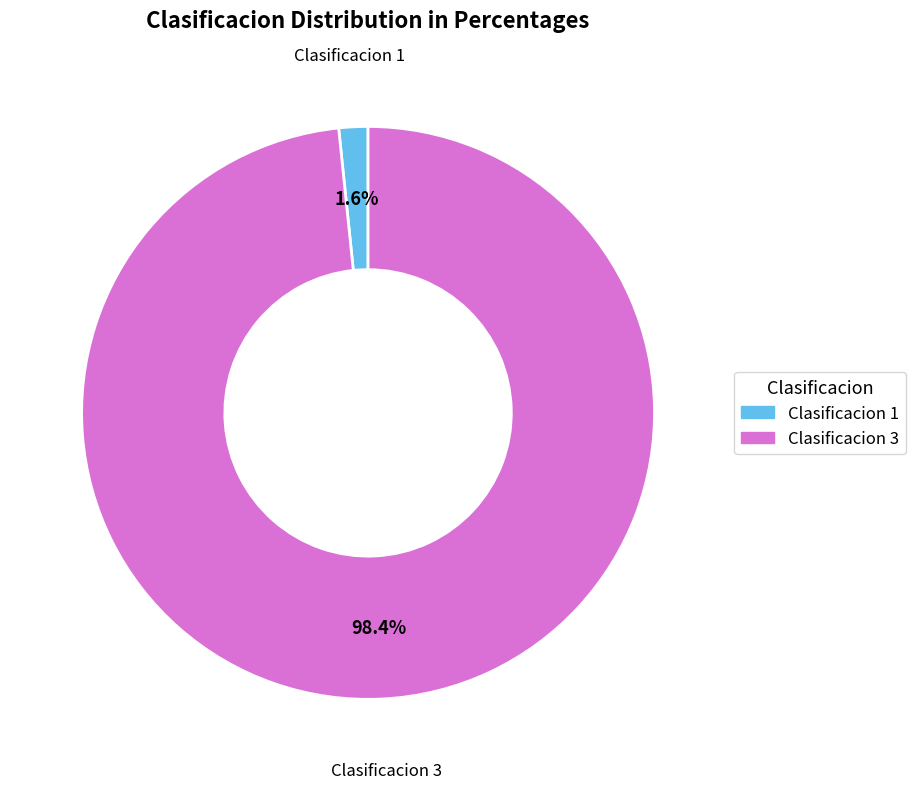

Which category has the smallest portion of the pie?

Clasificacion 1